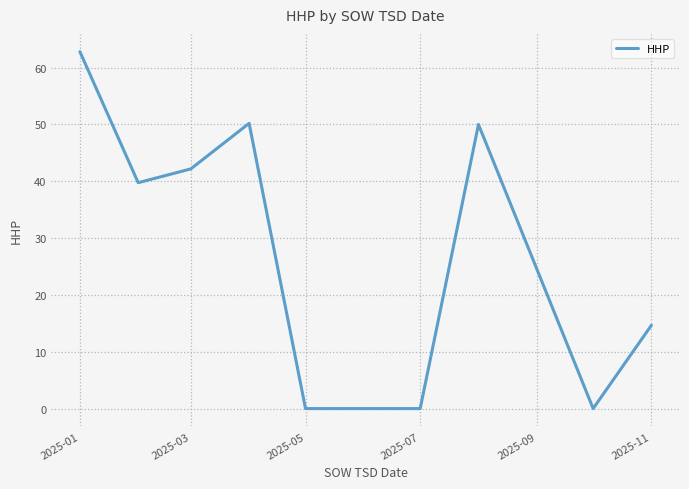

True or false: the data has more than 1 interior local peaks.

True